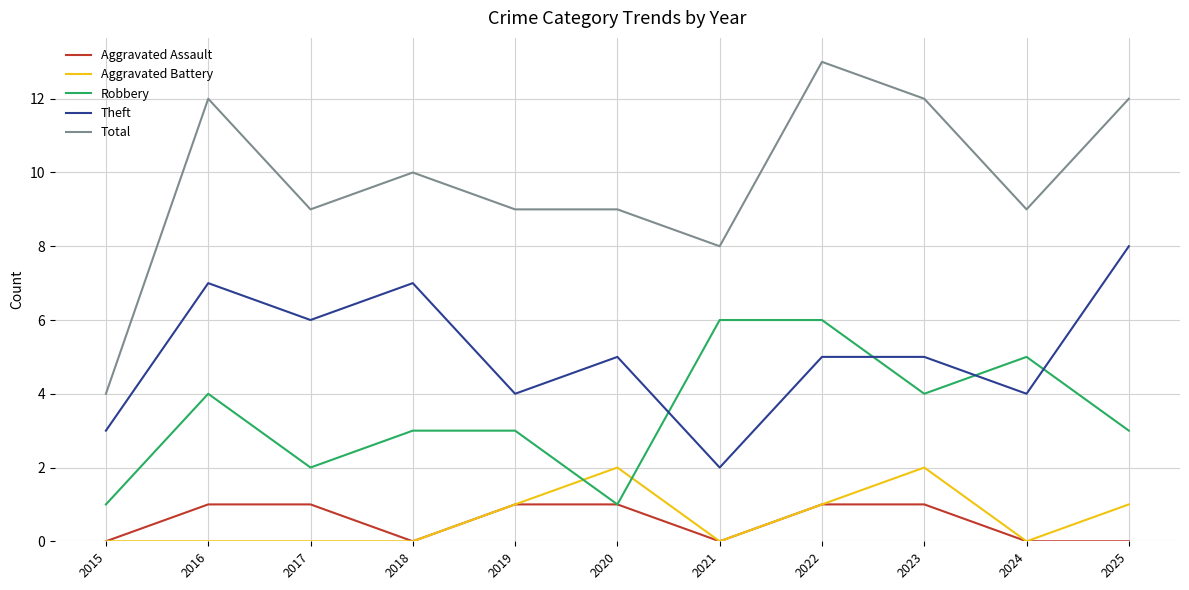

At how many categories does at least one series exceed 7?

10